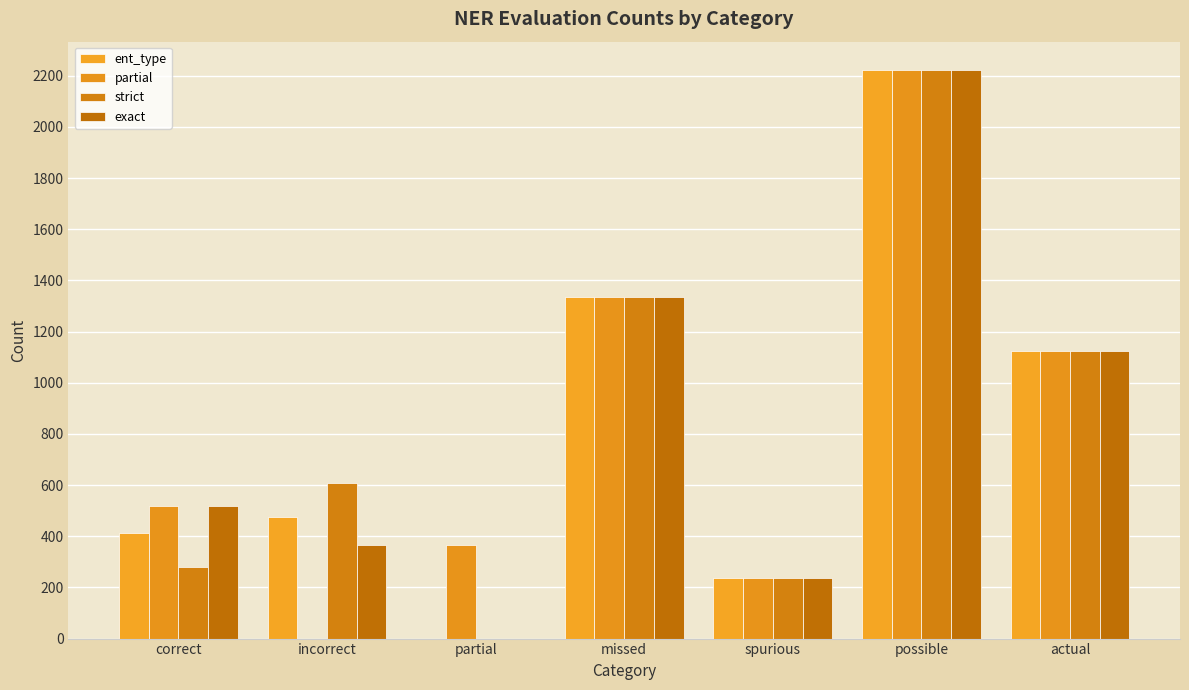

Which series changed the most between partial and actual?

ent_type